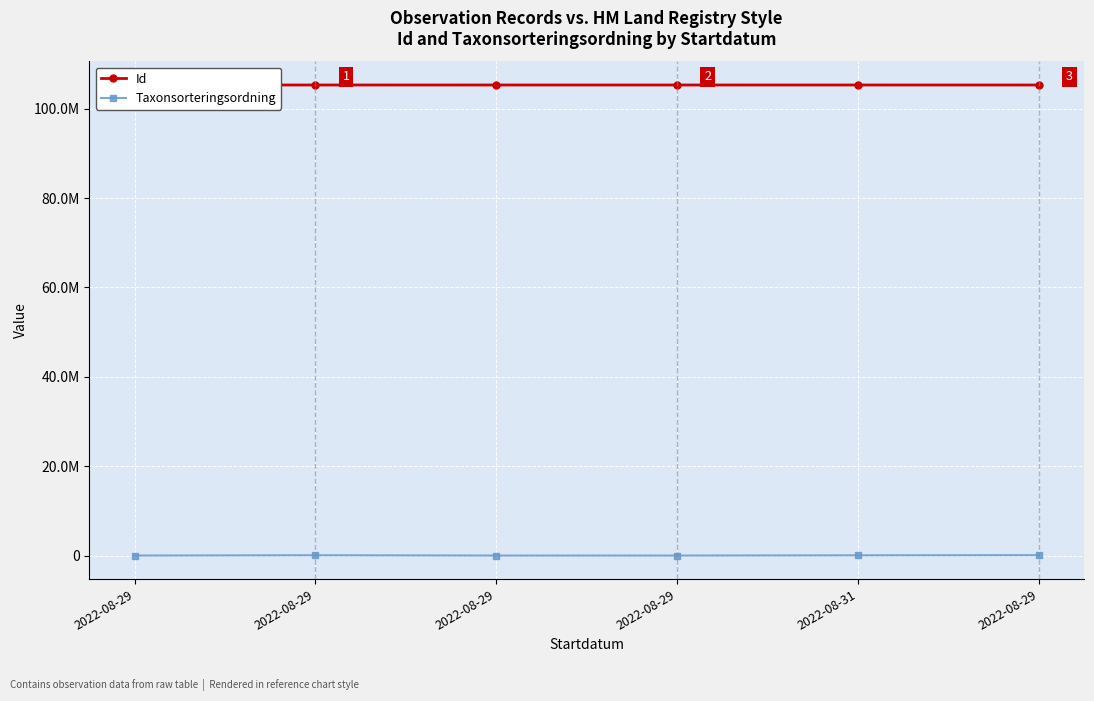

Which has a higher value, 2022-08-31 or 2022-08-29?

2022-08-31